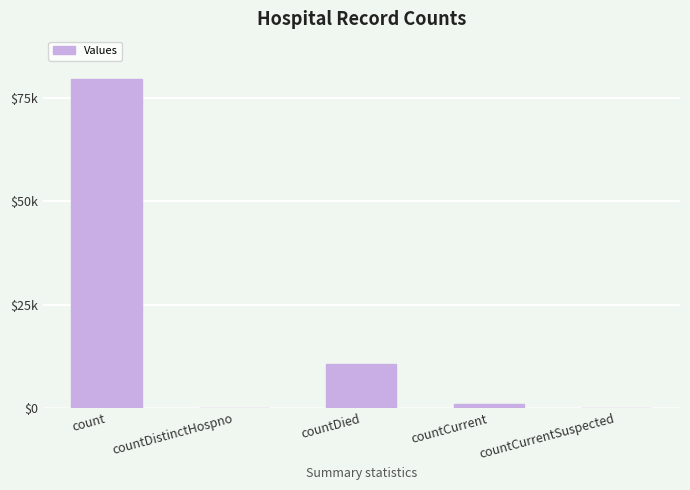

Rank the categories by value from highest to lowest.

count, countDied, countCurrent, countDistinctHospno, countCurrentSuspected